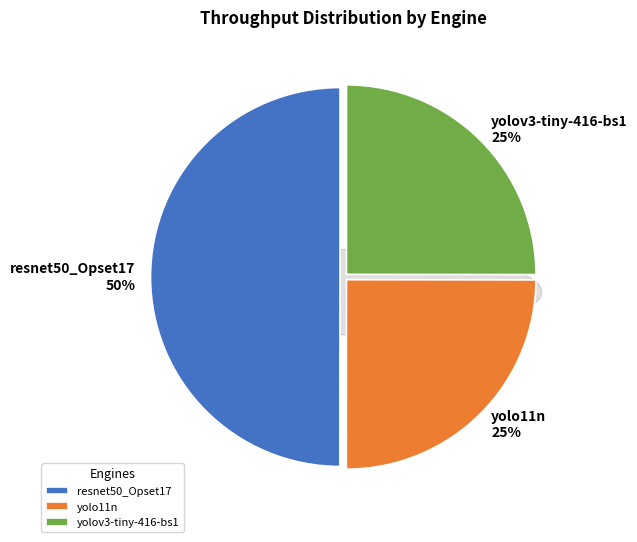

To the nearest percent, what portion does yolov3-tiny-416-bs1 represent?

25%